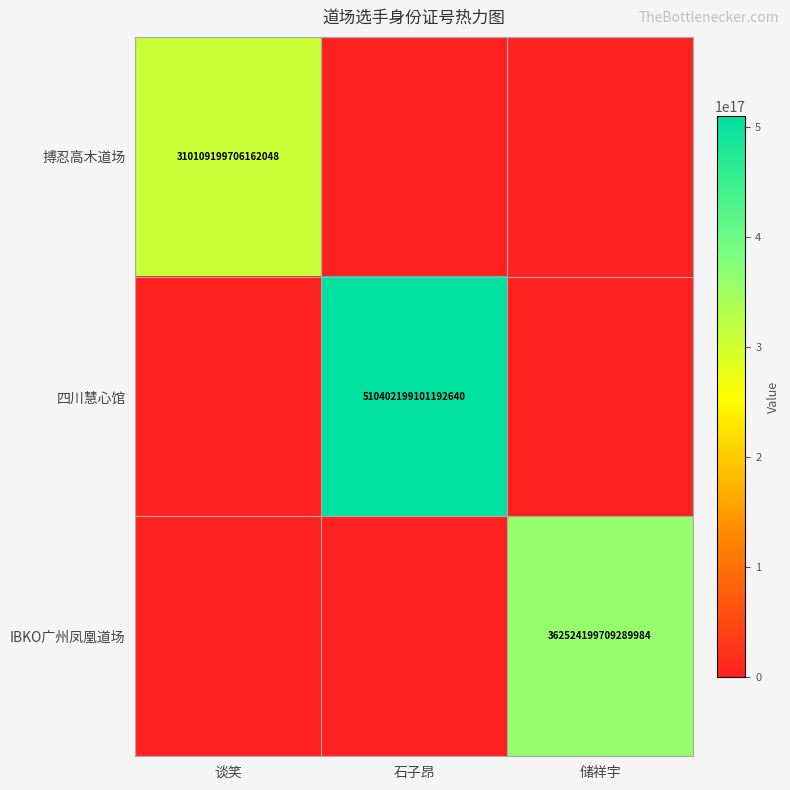

Is it true that 搏忍高木道场 equals 310109199706162048 at 谈笑?

True